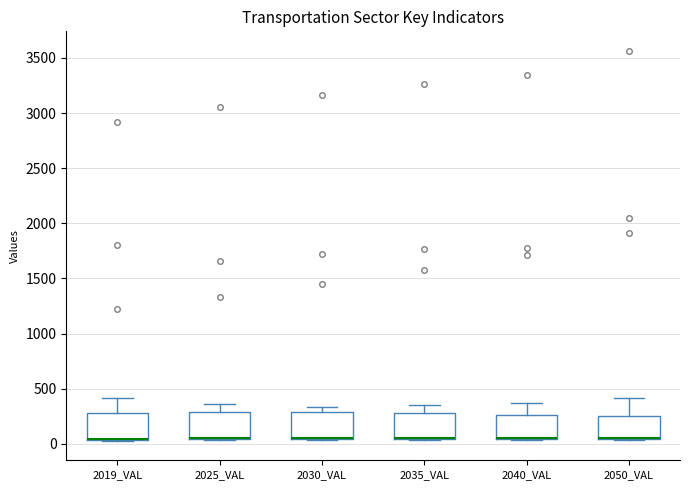

Where is the lower edge of the box for 2035_VAL on the y-axis? The values are not printed on the chart, so give them approximately, as read against the axis.

50